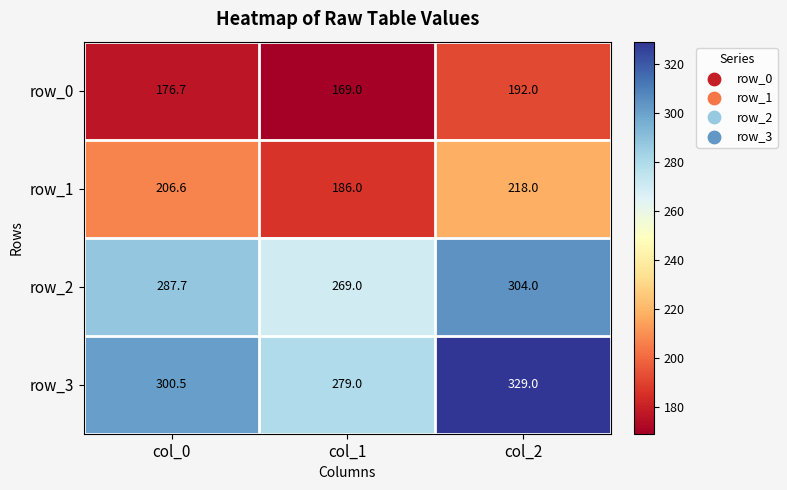

How many row_0 values are between 169 and 192?

3